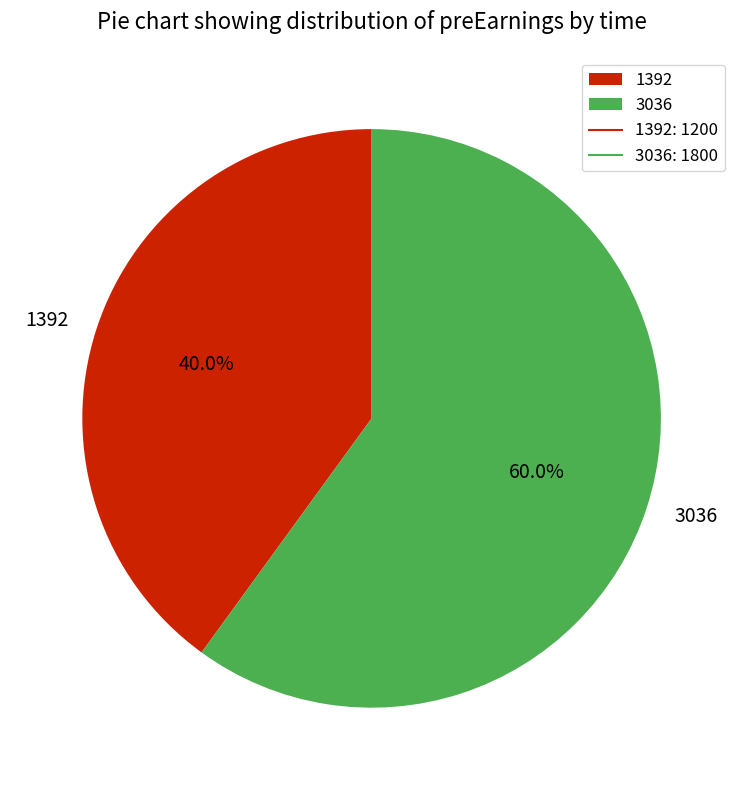

Is there any slice that represents more than half of the pie?

Yes